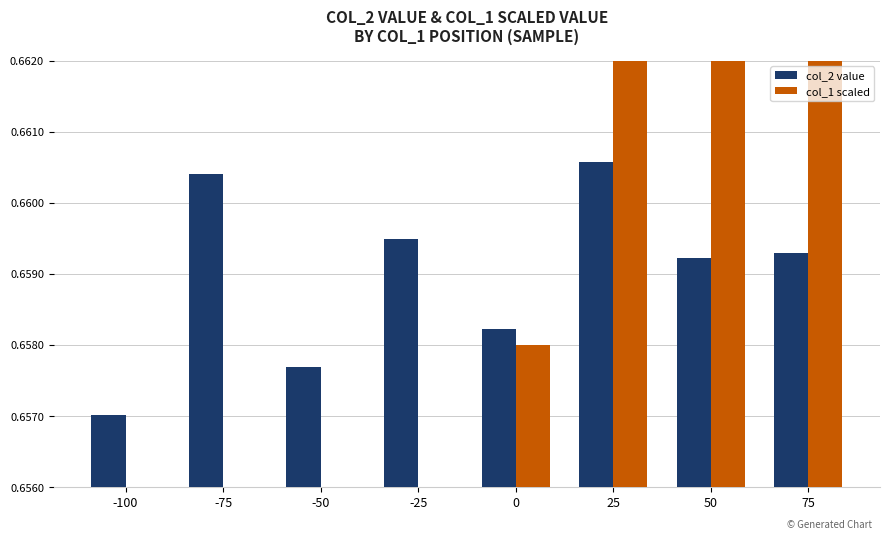

Which label corresponds to the smallest value in the chart?

-100